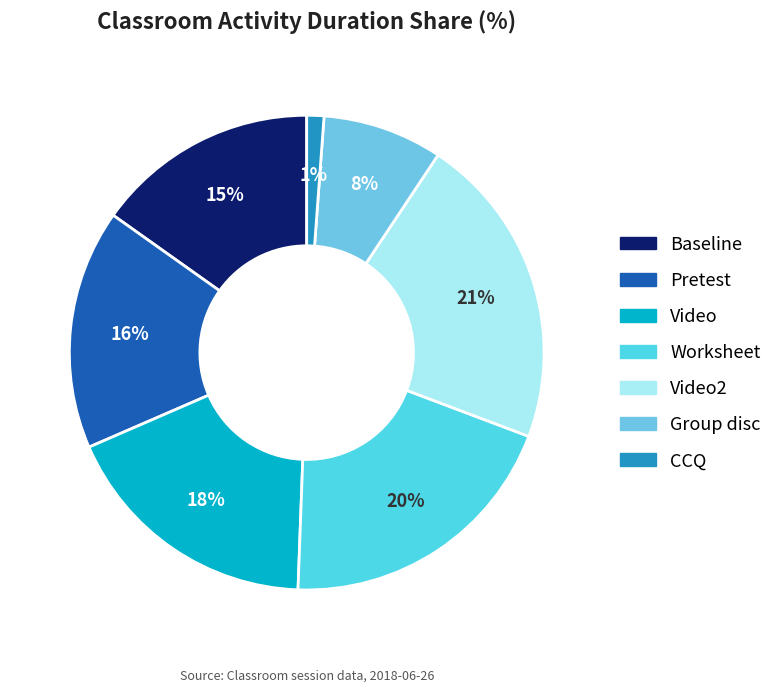

How many segments does this pie chart have?

7